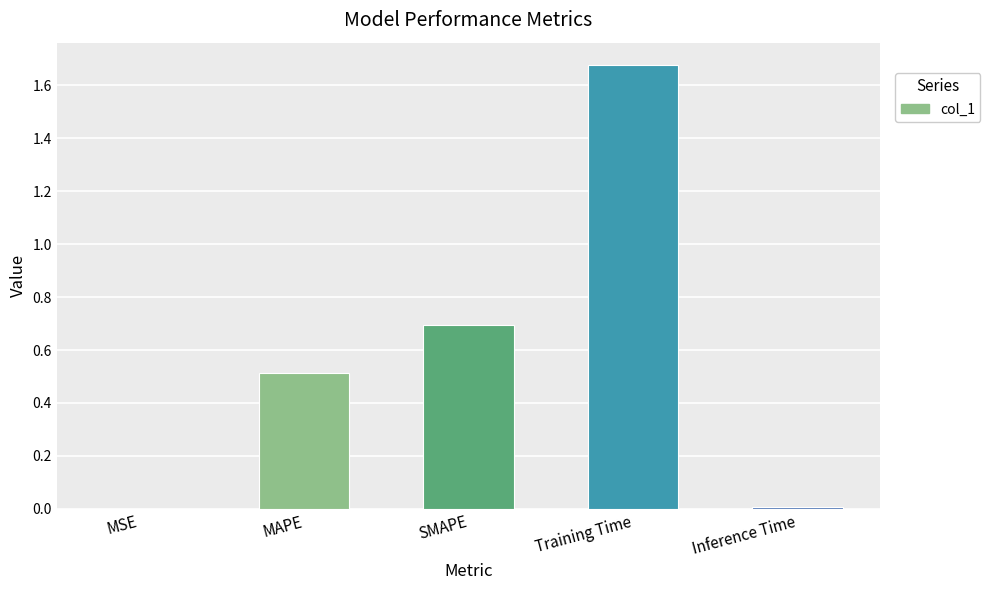

Which category has the highest value across all series?

Training Time